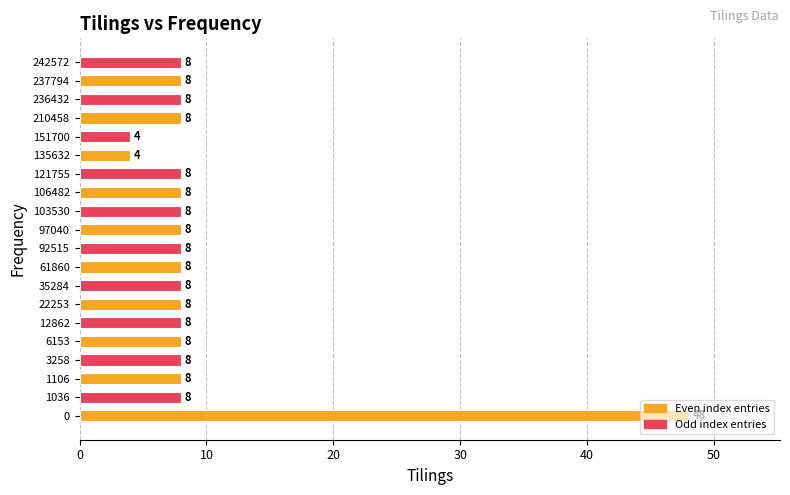

What is the smallest value displayed?

4